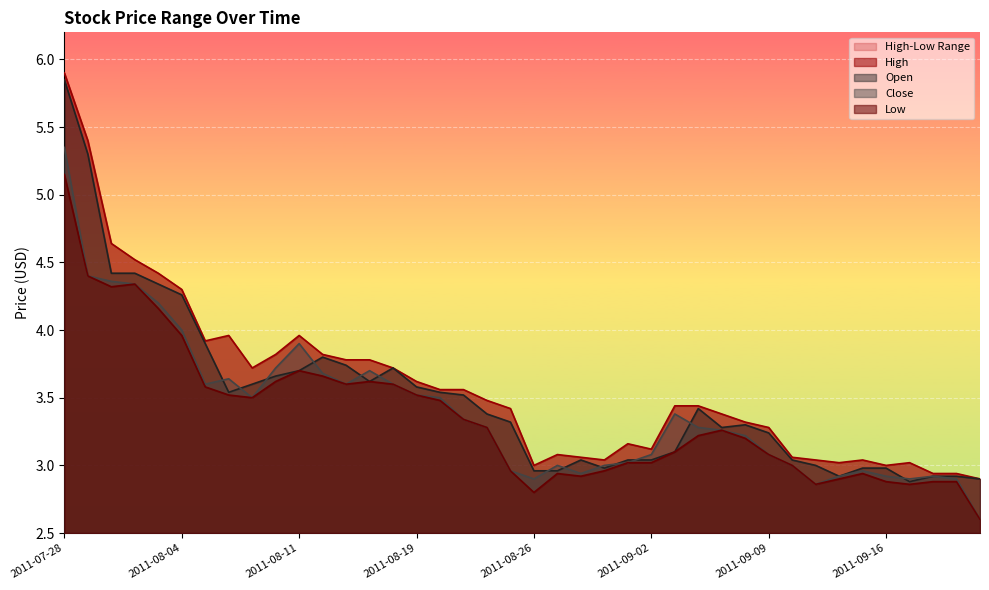

What is the value of the High point at the 29th from the left?

3.4